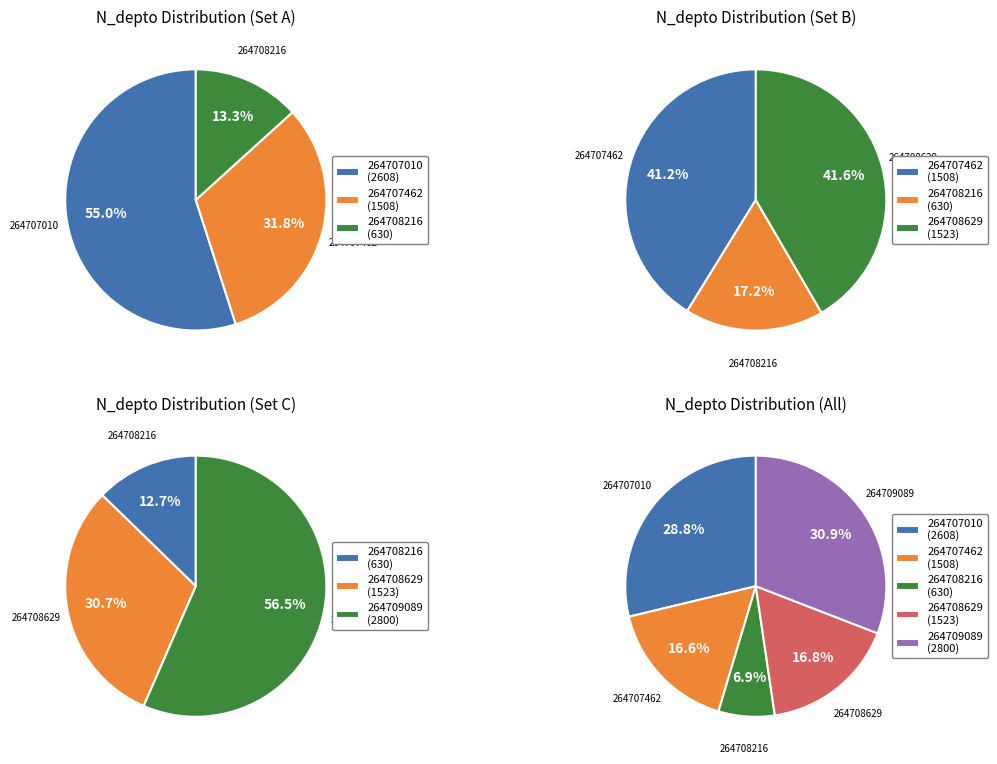

Which slice is the largest?

264709089